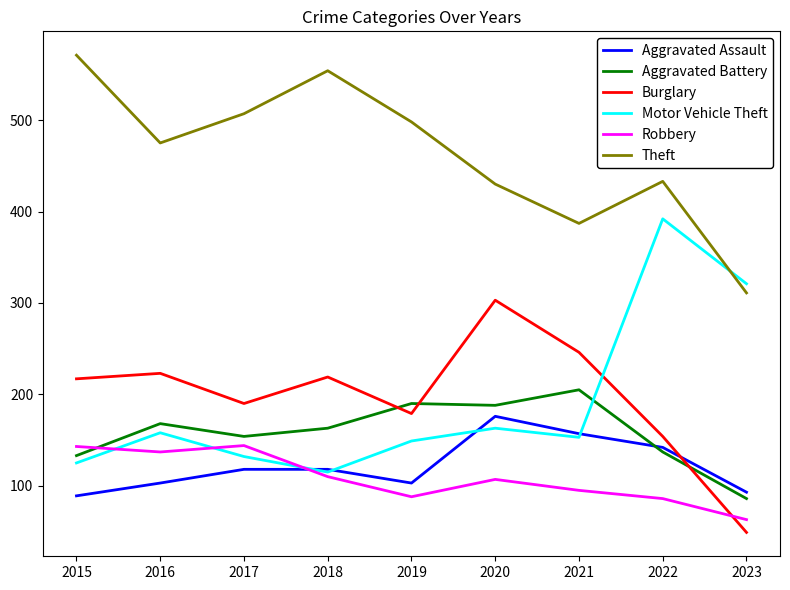

What is the difference between the highest and lowest values at 2017?

389